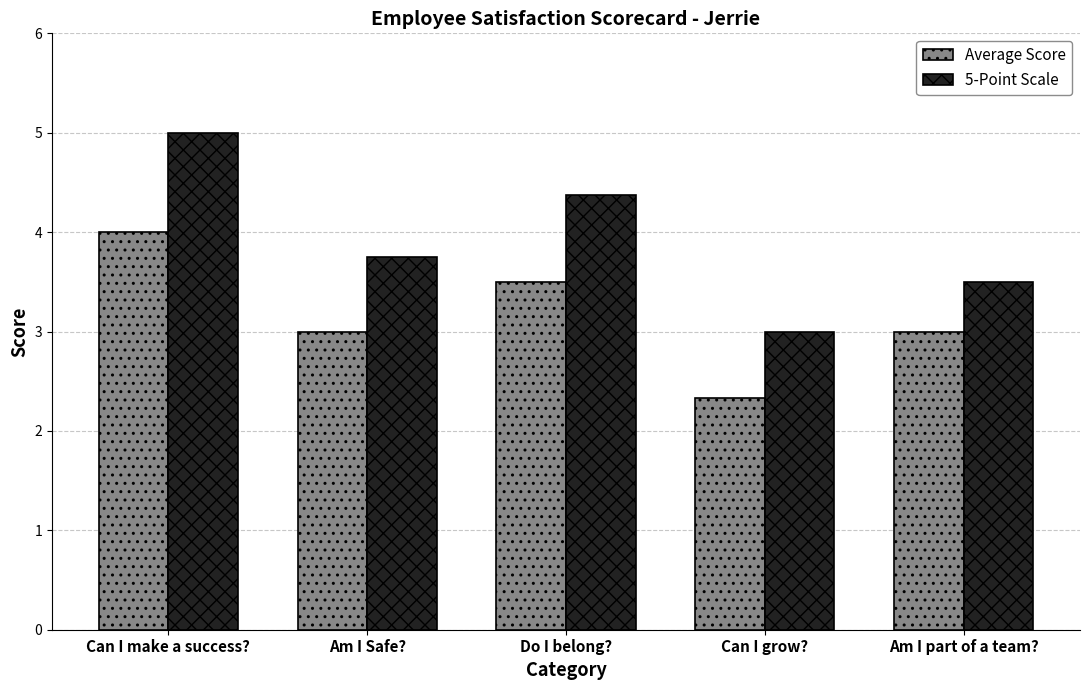

Count the Average Score values in the range 3 to 4.

4